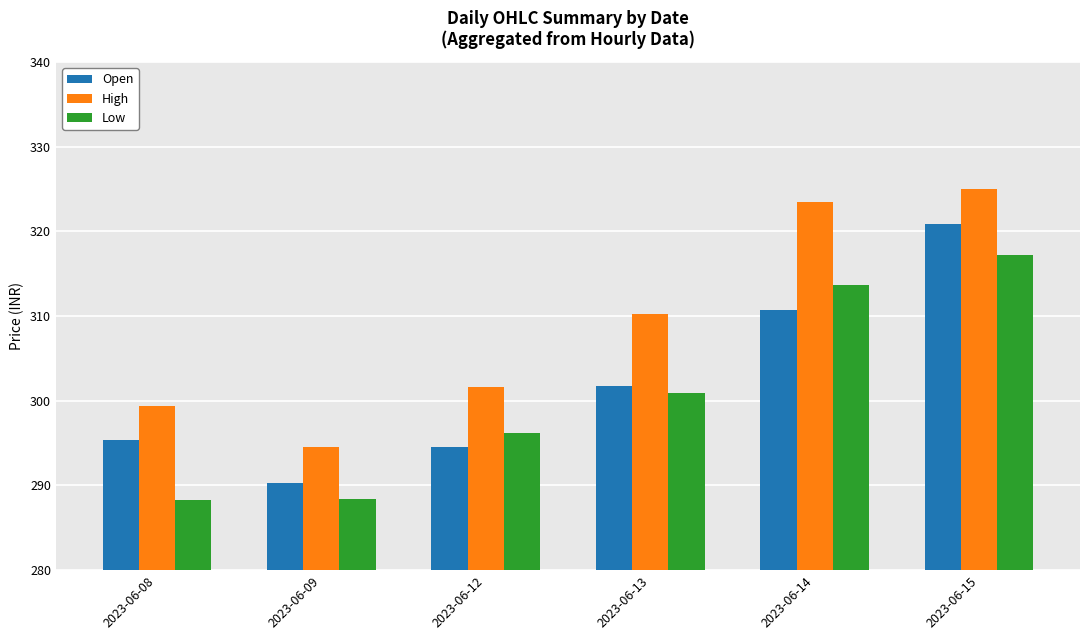

At how many categories does at least one series exceed 297?

5